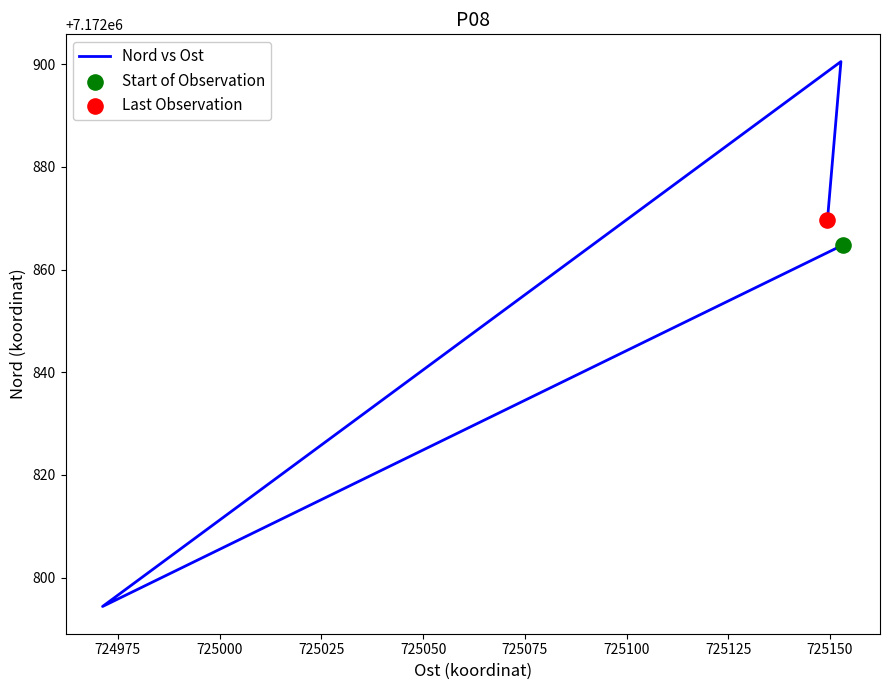

Between 724975 and 725000, which is larger?

725000